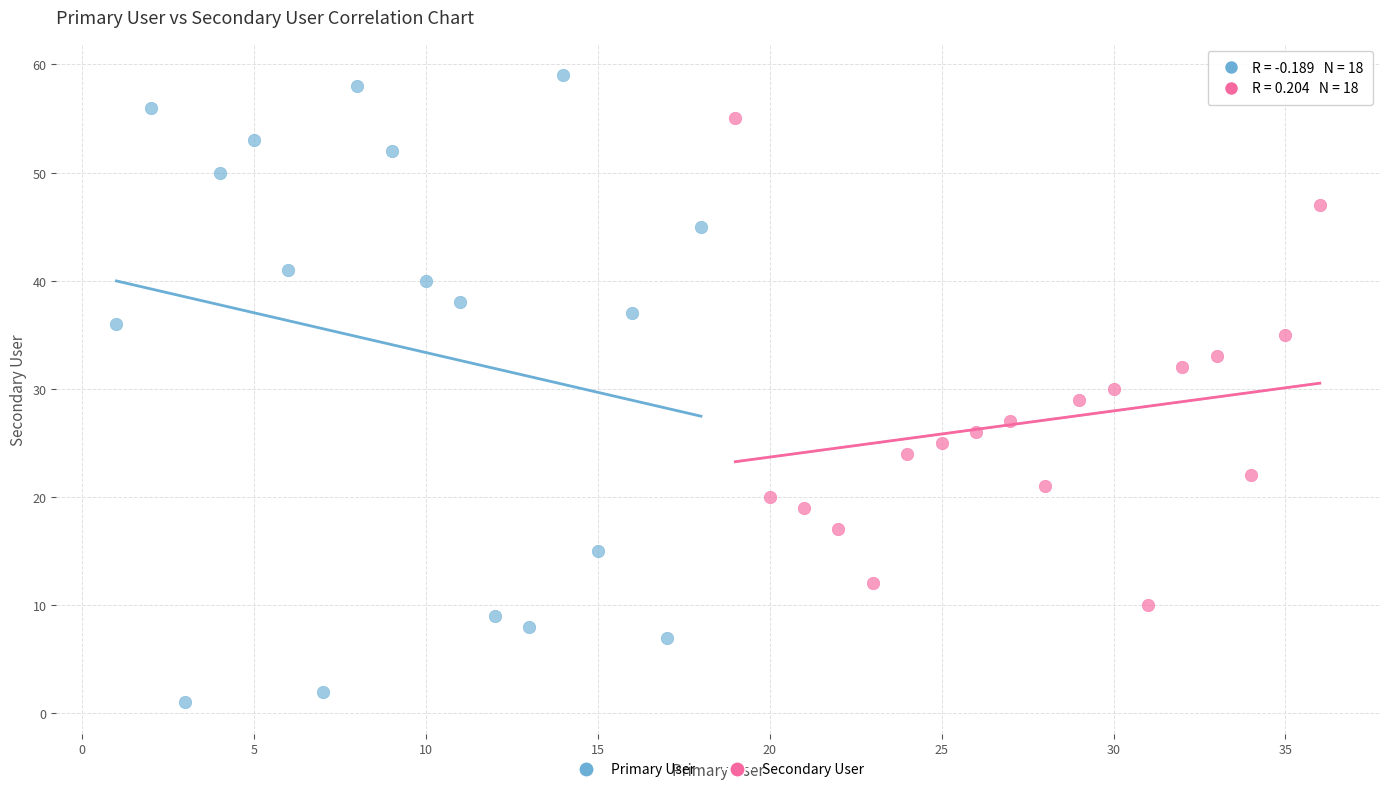

What are all the series names shown in the legend?

Primary User, Secondary User